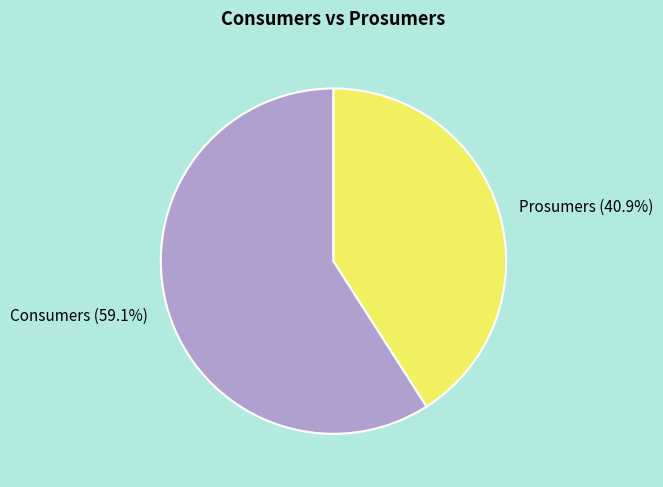

Is the sum of Prosumers and Consumers greater than half?

Yes